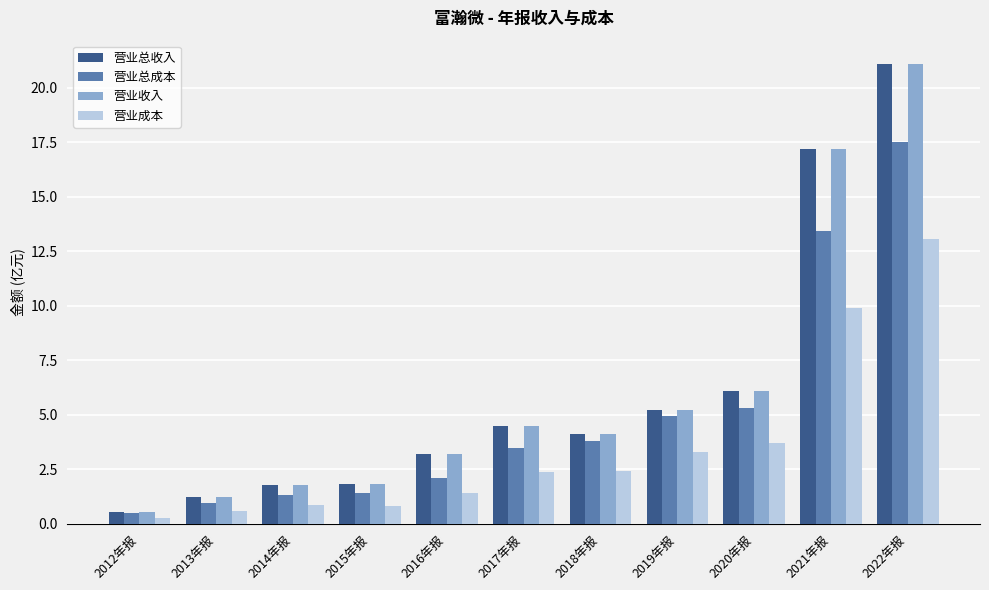

What is the label of the 6th bar from the left?

2017年报